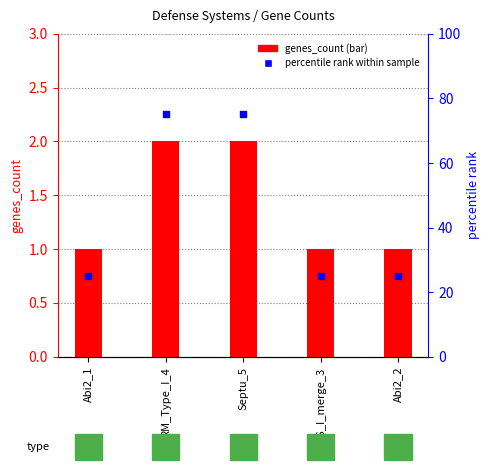

Is the value of genes_count at Abi2_2 greater than the value of percentile rank within sample at Septu_5?

No